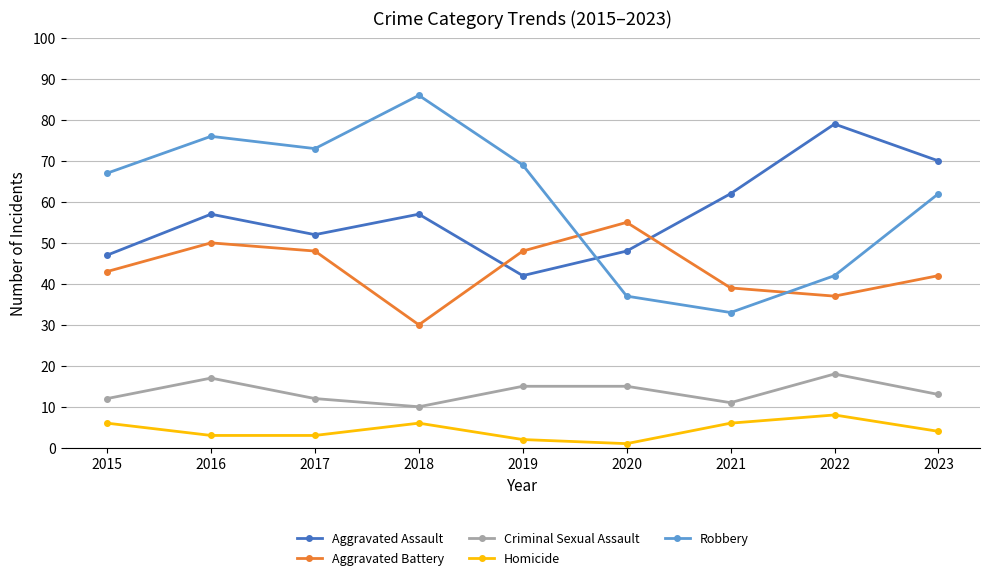

Reading right to left, list all the values displayed in this chart.

Aggravated Assault: 70	79	62	48	42	57	52	57	47
Aggravated Battery: 42	37	39	55	48	30	48	50	43
Criminal Sexual Assault: 13	18	11	15	15	10	12	17	12
Homicide: 4	8	6	1	2	6	3	3	6
Robbery: 62	42	33	37	69	86	73	76	67